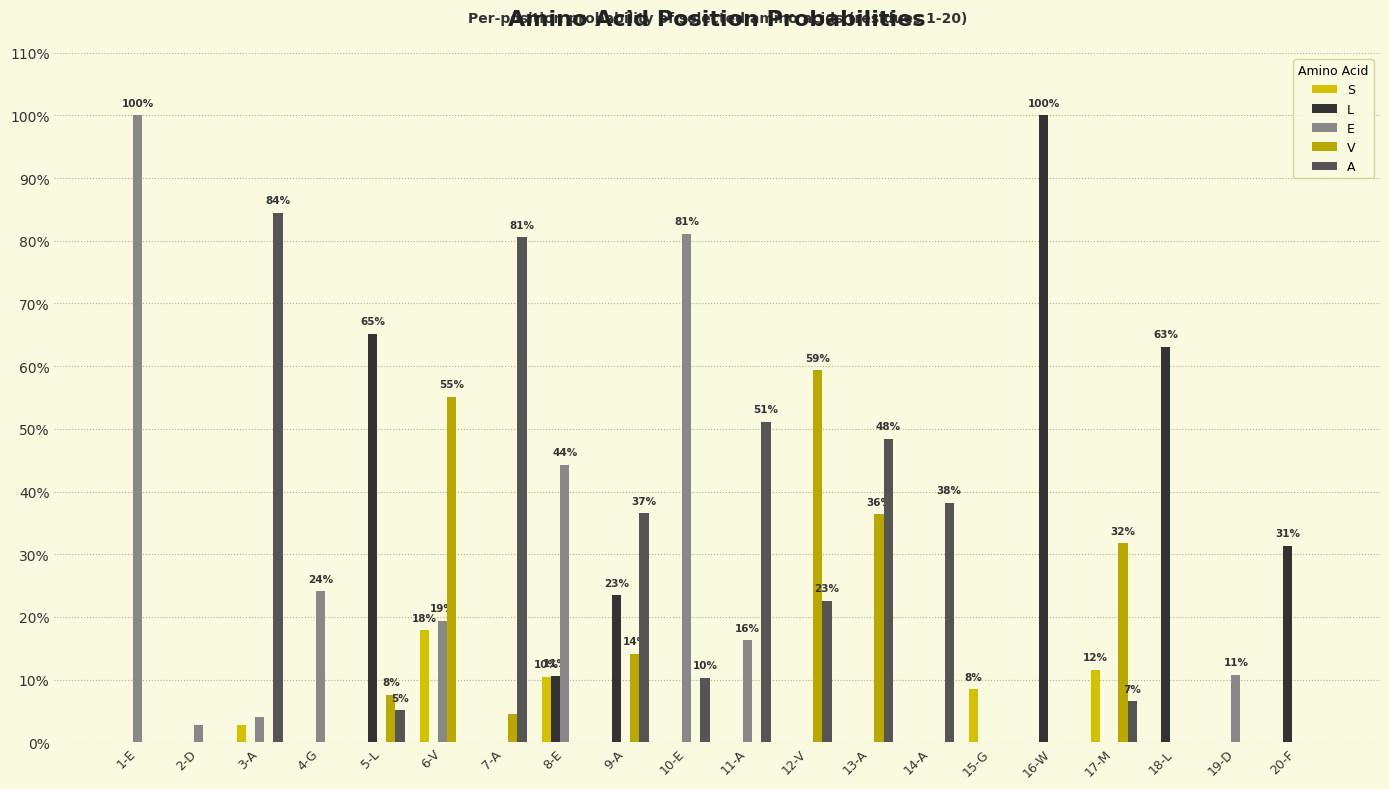

Which has a higher value, 12-V or 20-F?

12-V